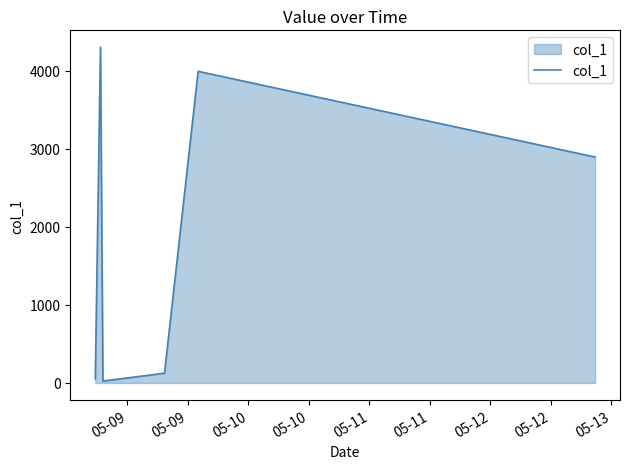

How many interior local peaks (higher than both neighbors) does the data have?

2